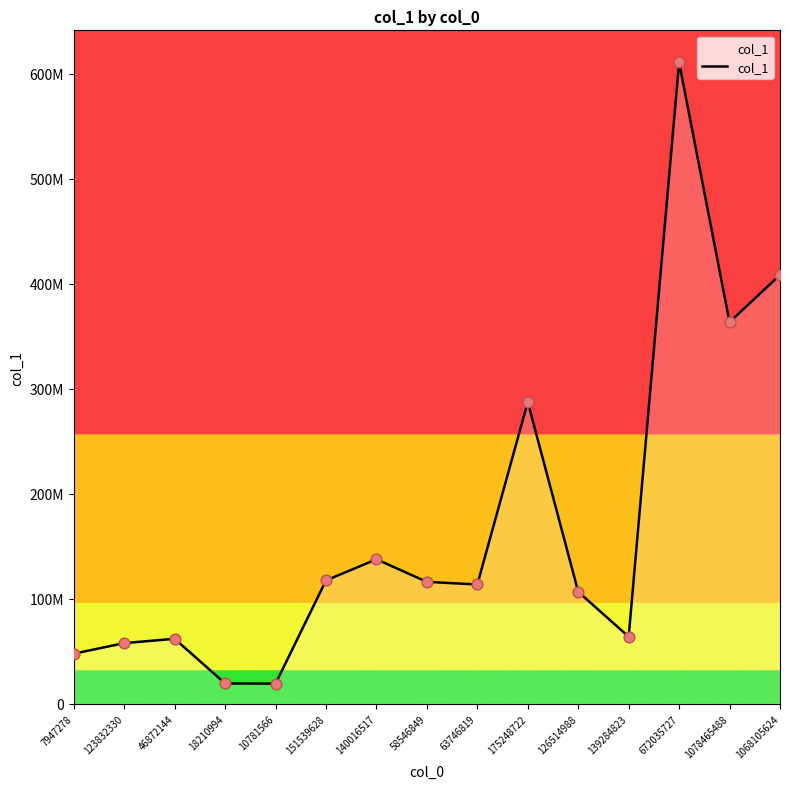

Between 140016517 and 139284823, which is larger?

140016517